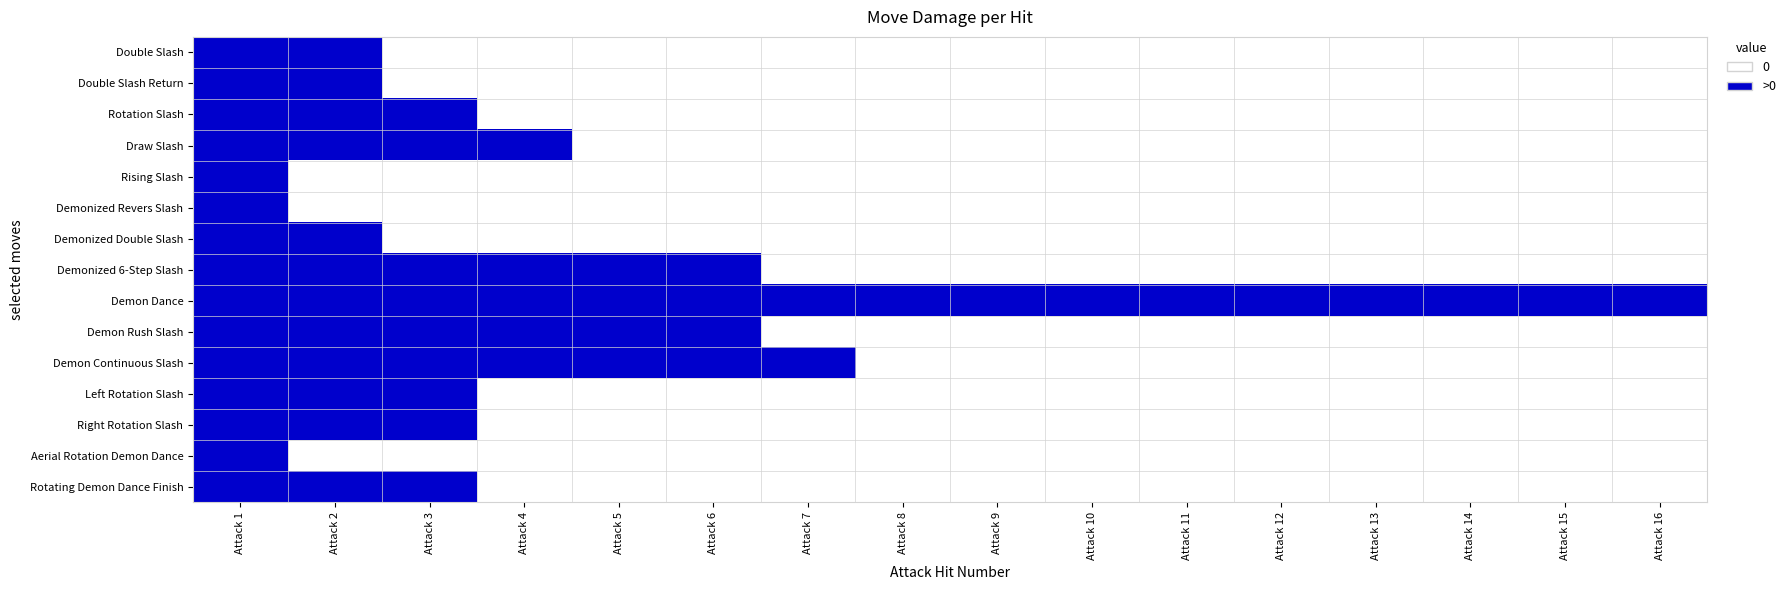

How many series are shown in this chart?

15